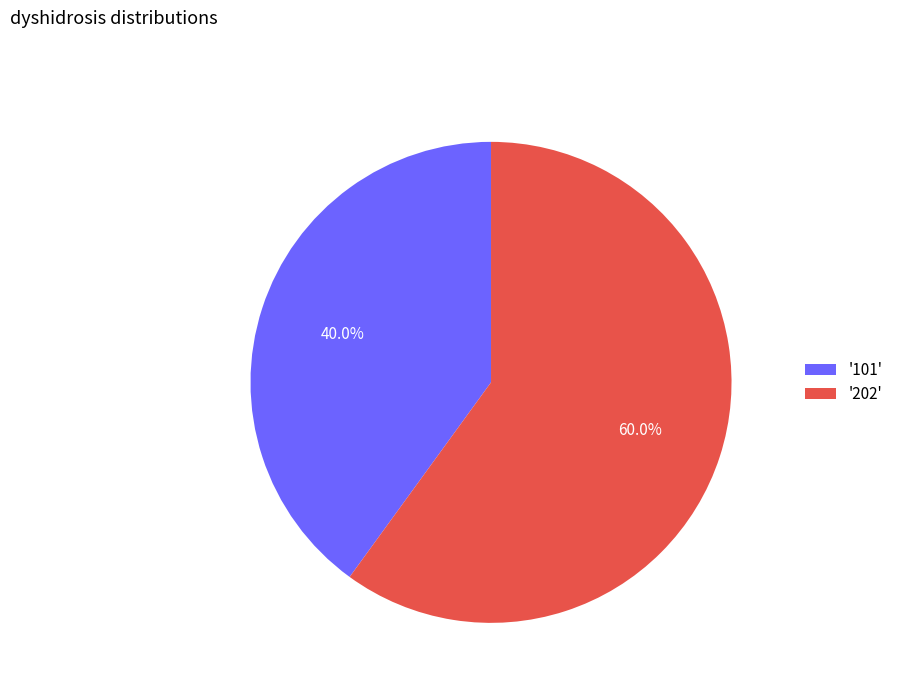

Is there a majority slice in this chart?

Yes